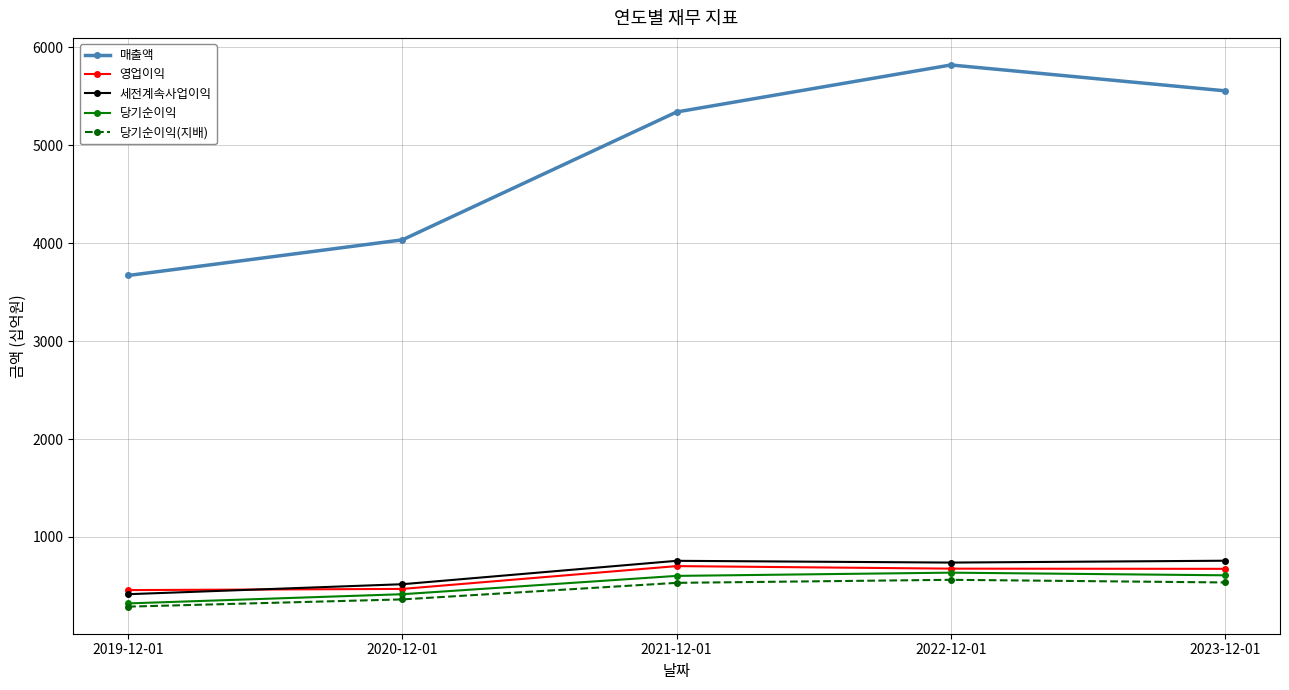

What is the difference between the maximum and minimum values in the 당기순이익(지배) series?

274